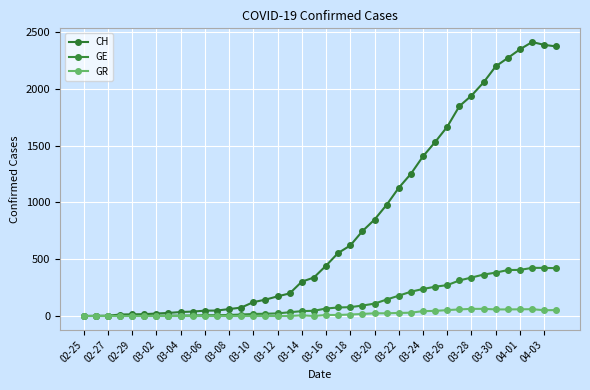

How many distinct data groups are displayed?

3